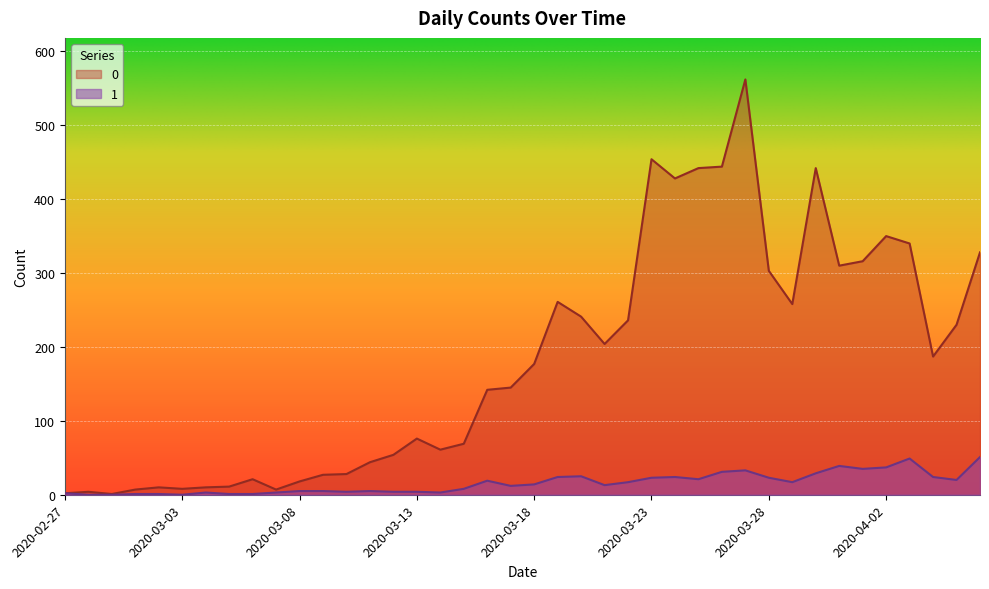

What are all the series names shown in the legend?

0, 1